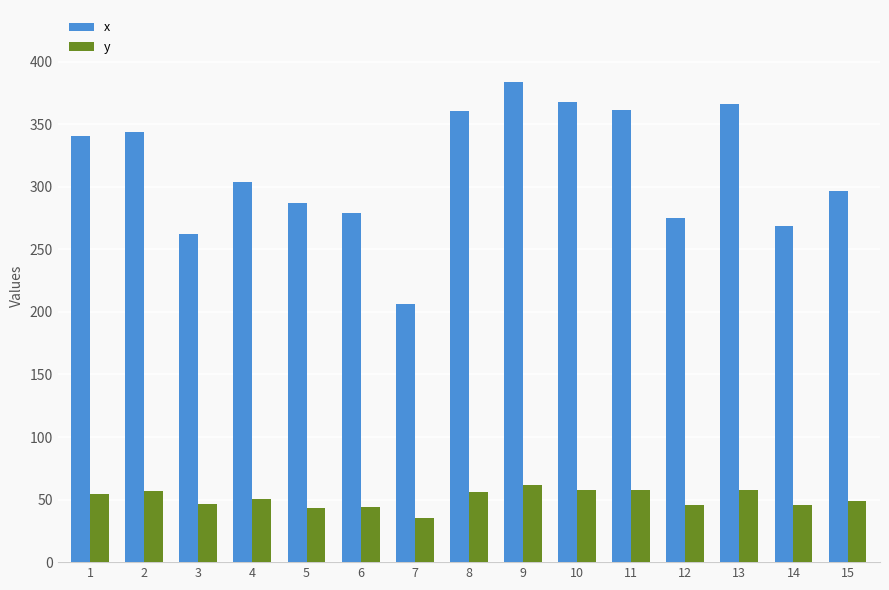

What value does the x series have at 3?

262.0